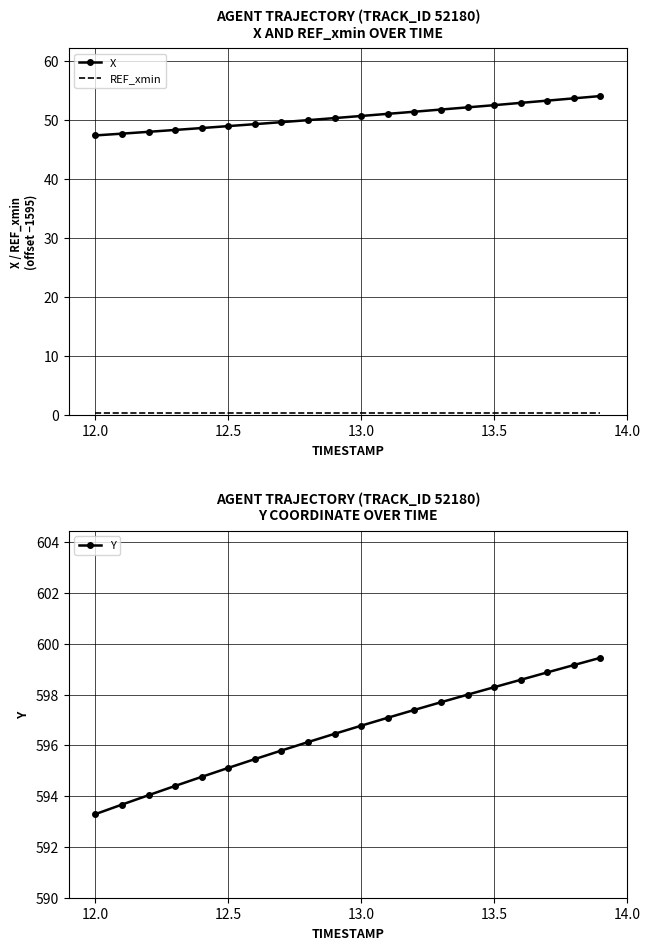

What is the highest value of the Y series?

599.5